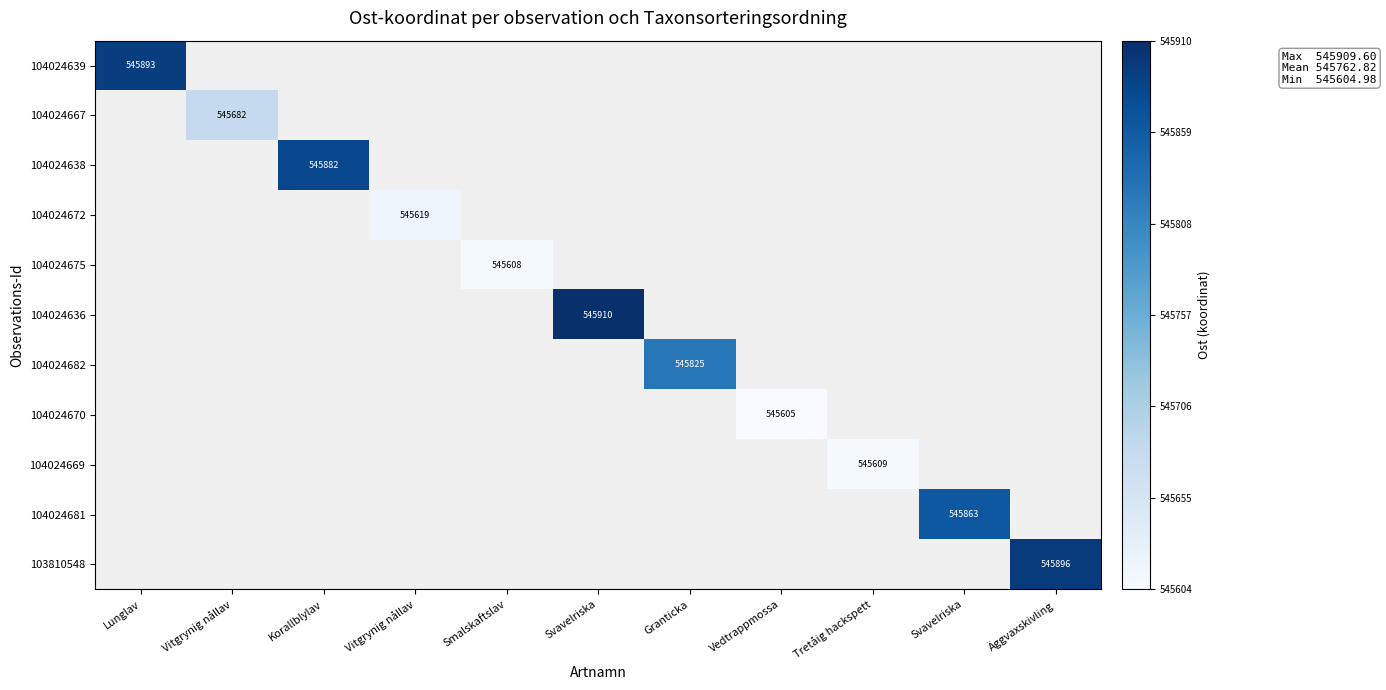

Is the value of 104024667 at Svavelriska greater than the value of 104024669 at Äggvaxskivling?

No